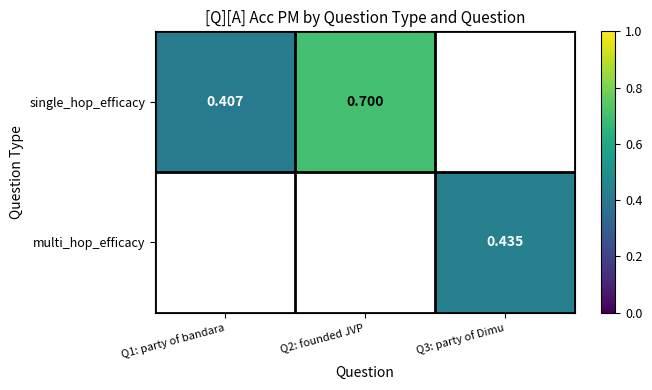

Is the value of multi_hop_efficacy at Q3: party of Dimu greater than the value of single_hop_efficacy at Q2: founded JVP?

No